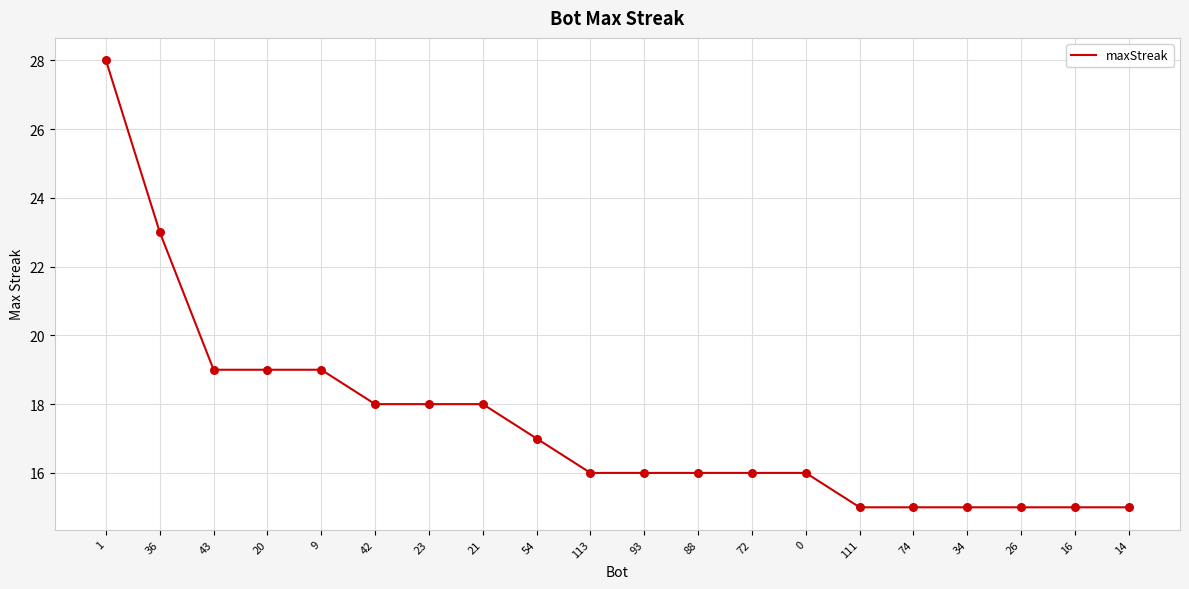

What is the change in value from 43 to 88?

-3